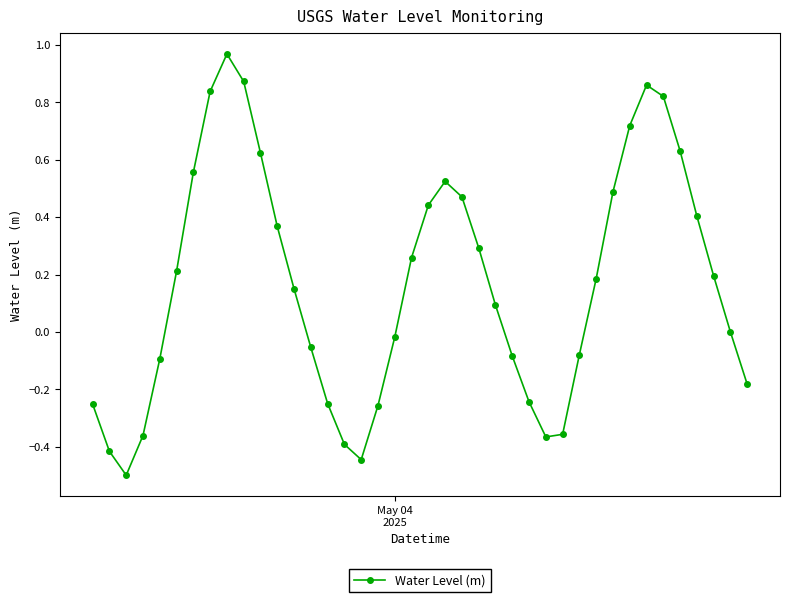

What is the difference between the maximum and minimum values?

1.5